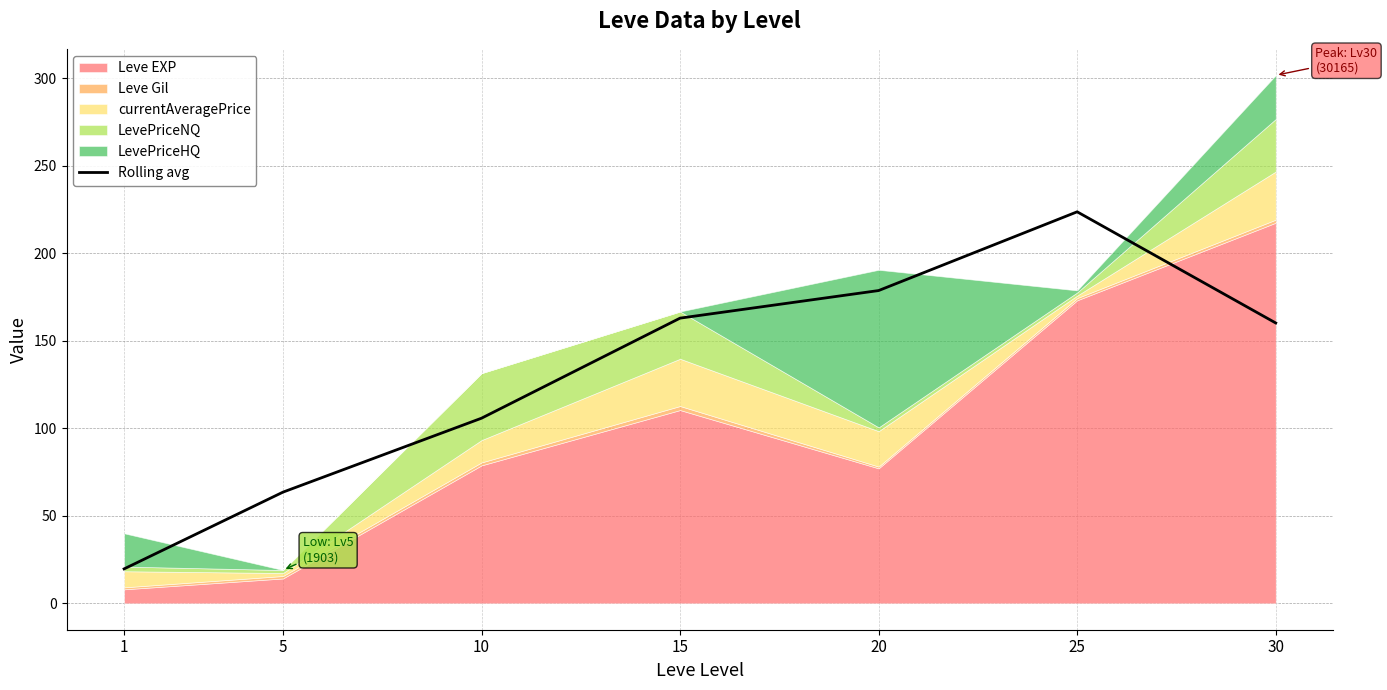

Which has a higher value, 10 or 30?

30